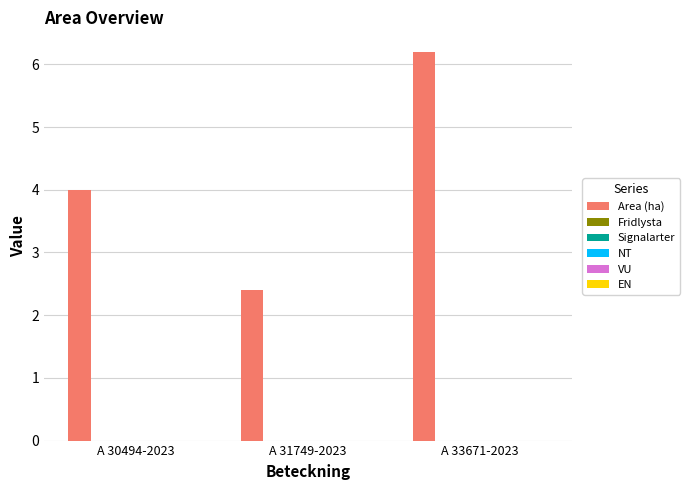

What is the value of the 3rd bar from the left?

6.2